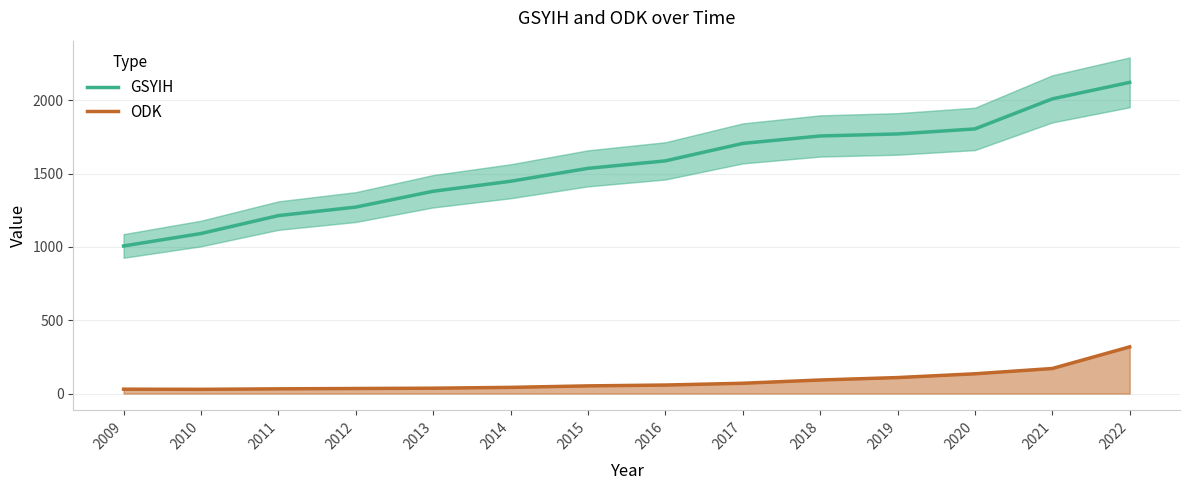

Where does the ODK series first go above 58?

2016